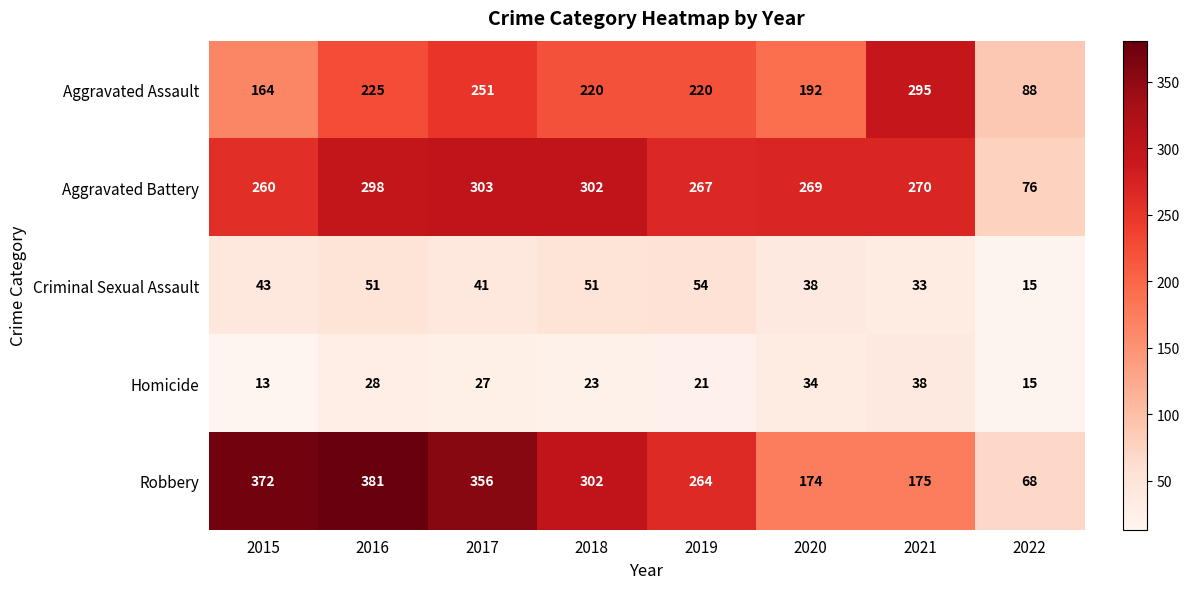

What value does the Aggravated Battery series have at 2015, to the nearest 5?

260